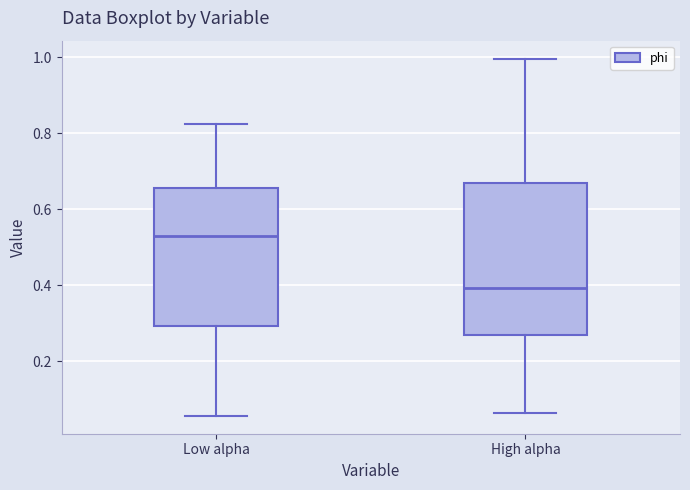

Which box's median line is the highest?

Low alpha